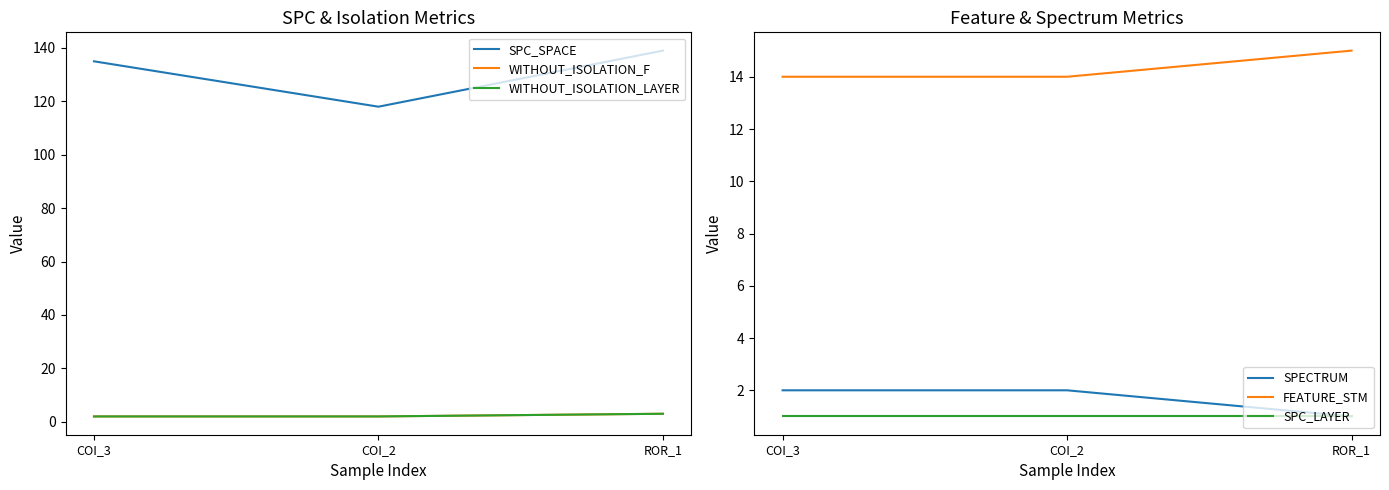

Reading left to right, list all the values displayed in this chart.

SPC_SPACE: COI_3=135	COI_2=118	ROR_1=139
WITHOUT_ISOLATION_F: COI_3=2	COI_2=2	ROR_1=3
WITHOUT_ISOLATION_LAYER: COI_3=2	COI_2=2	ROR_1=3
SPECTRUM: COI_3=2	COI_2=2	ROR_1=1
FEATURE_STM: COI_3=14	COI_2=14	ROR_1=15
SPC_LAYER: COI_3=1	COI_2=1	ROR_1=1